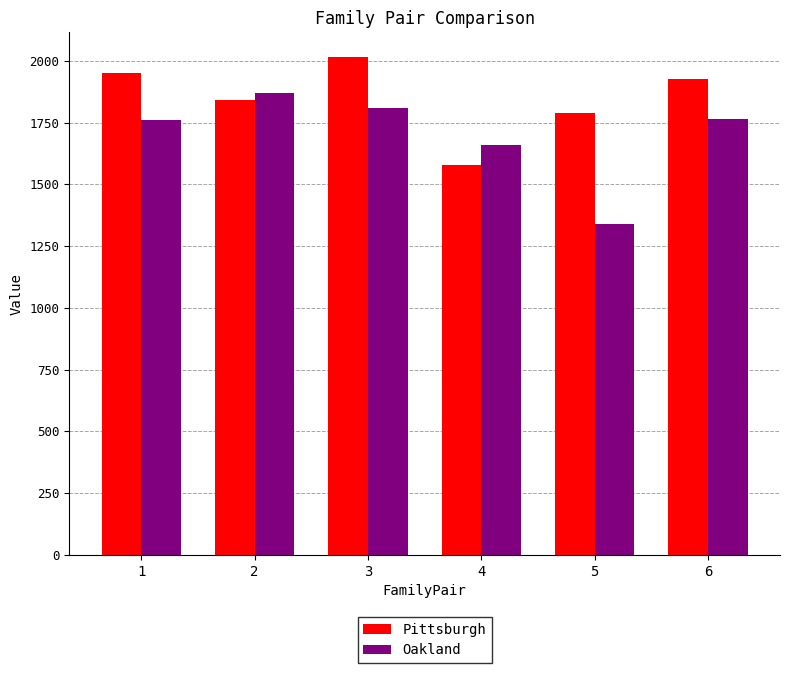

Rank the series at 5 from lowest to highest value.

Oakland, Pittsburgh